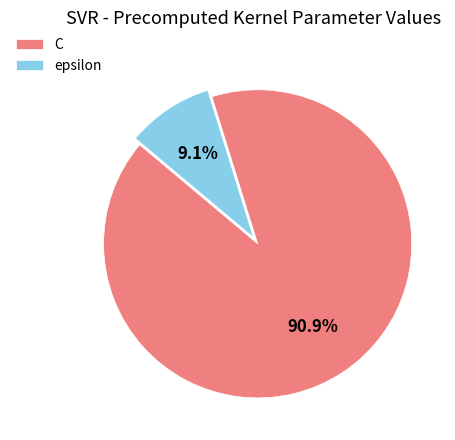

Rank the categories by value from lowest to highest.

epsilon, C